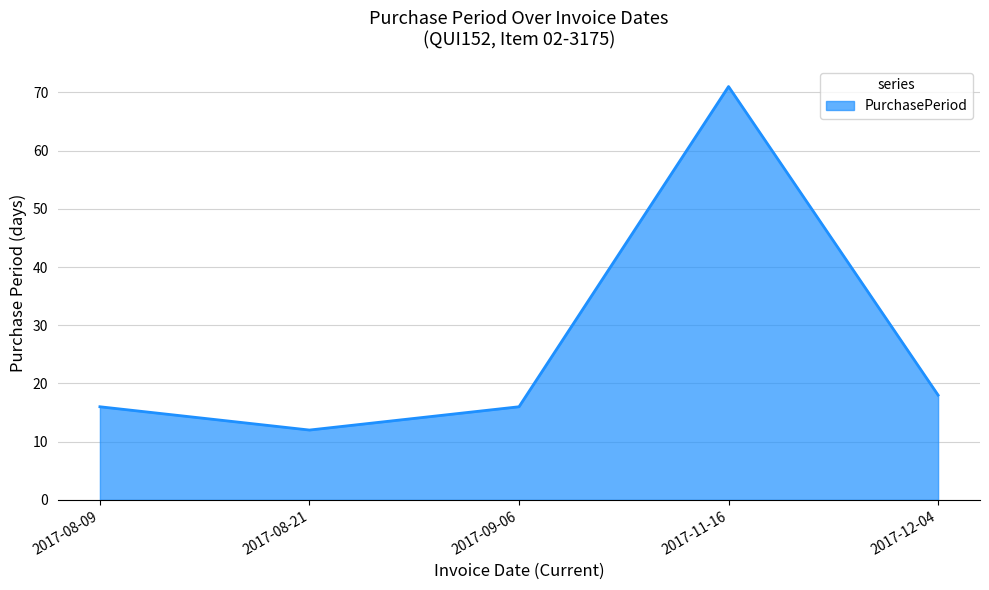

Between 2017-08-09 and 2017-08-21, which is larger?

2017-08-09